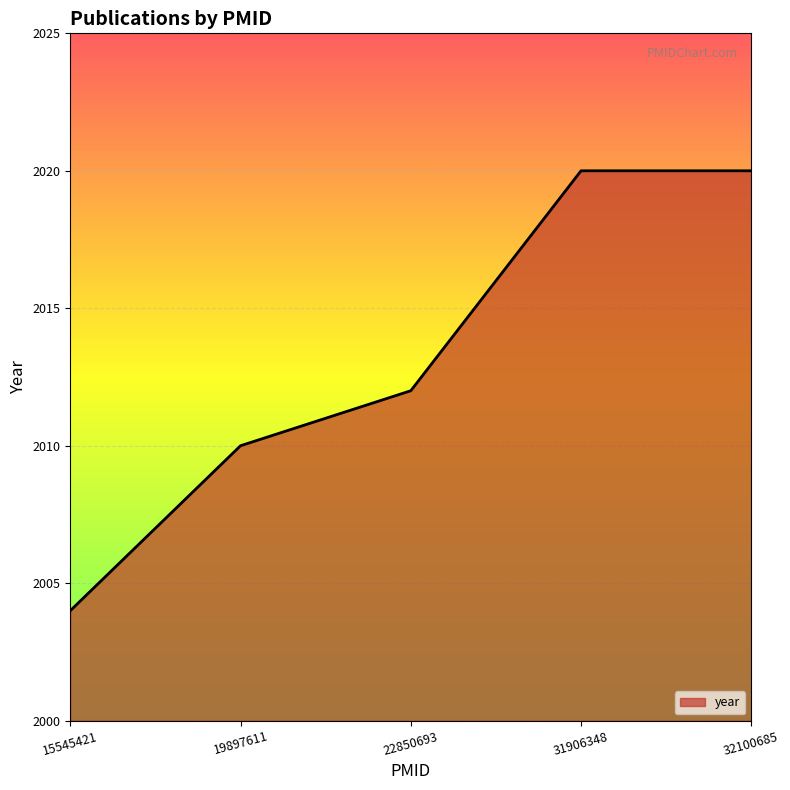

At which label is the value closest to 2012?

22850693